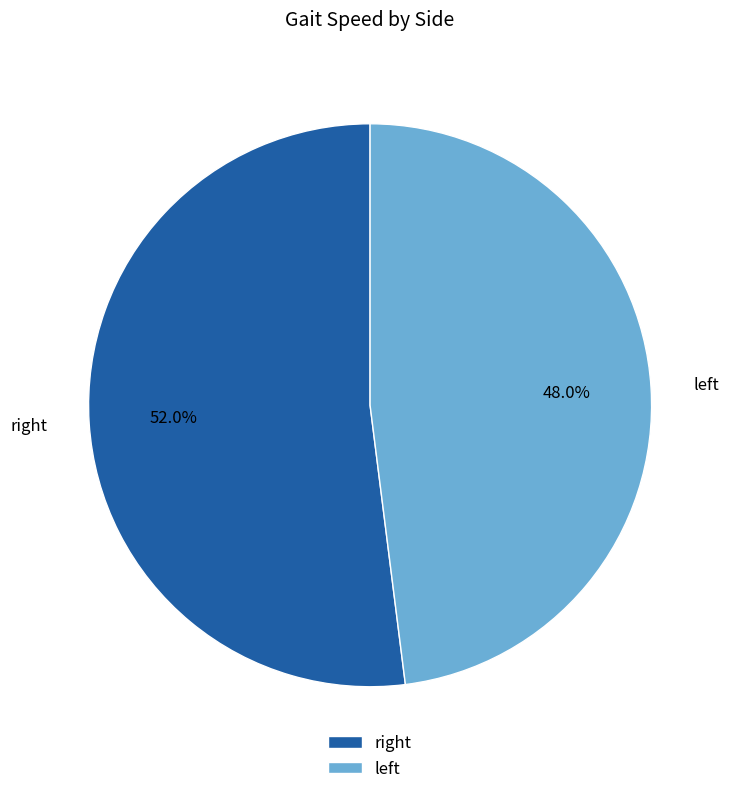

To the nearest percent, what is the difference between the largest and smallest slice percentages?

4%